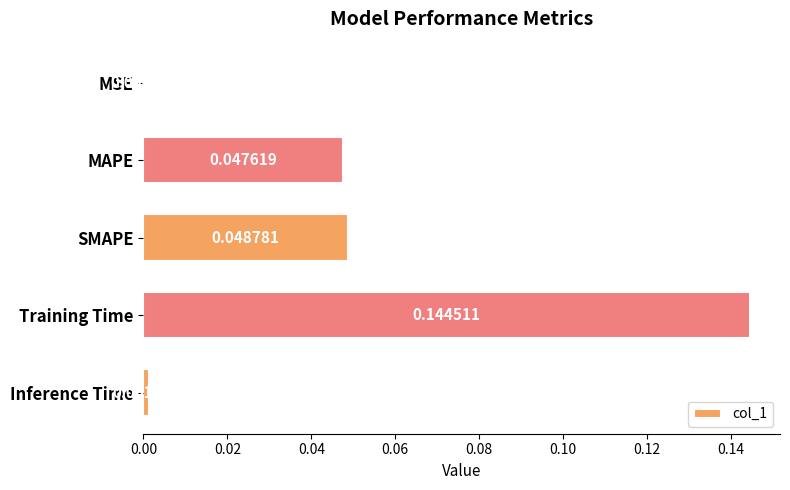

What is the sum of all values?

0.2